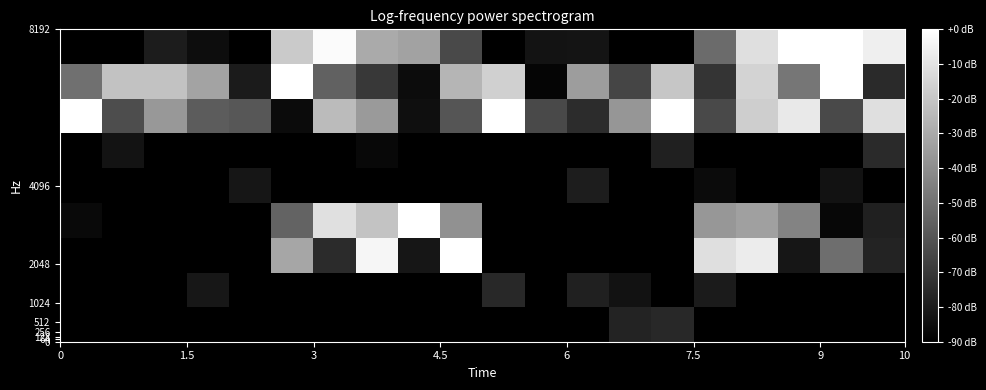

Count the number of data series in this chart.

9